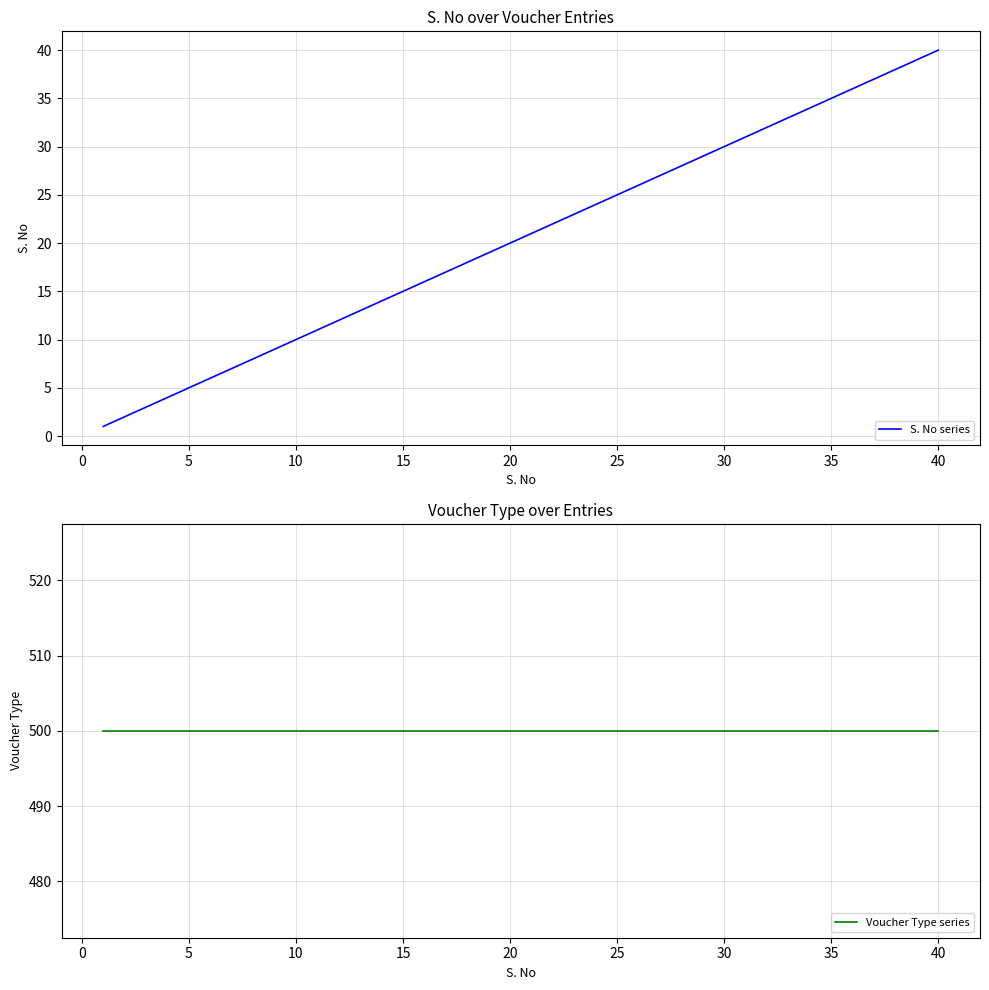

What is the highest value of the S. No series series?

40